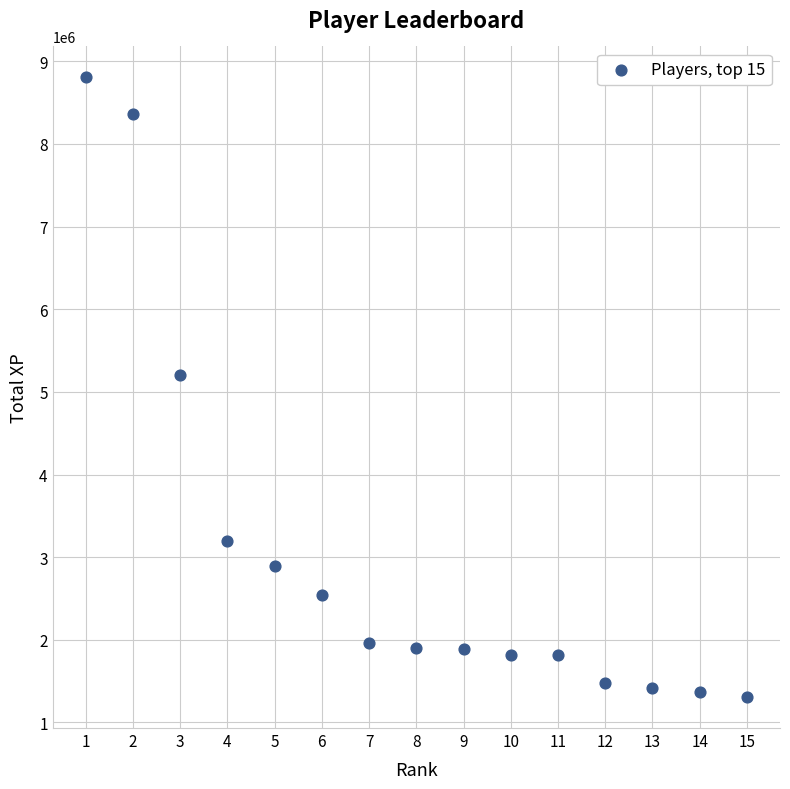

What is the range of Y values (max minus min)?

7498759